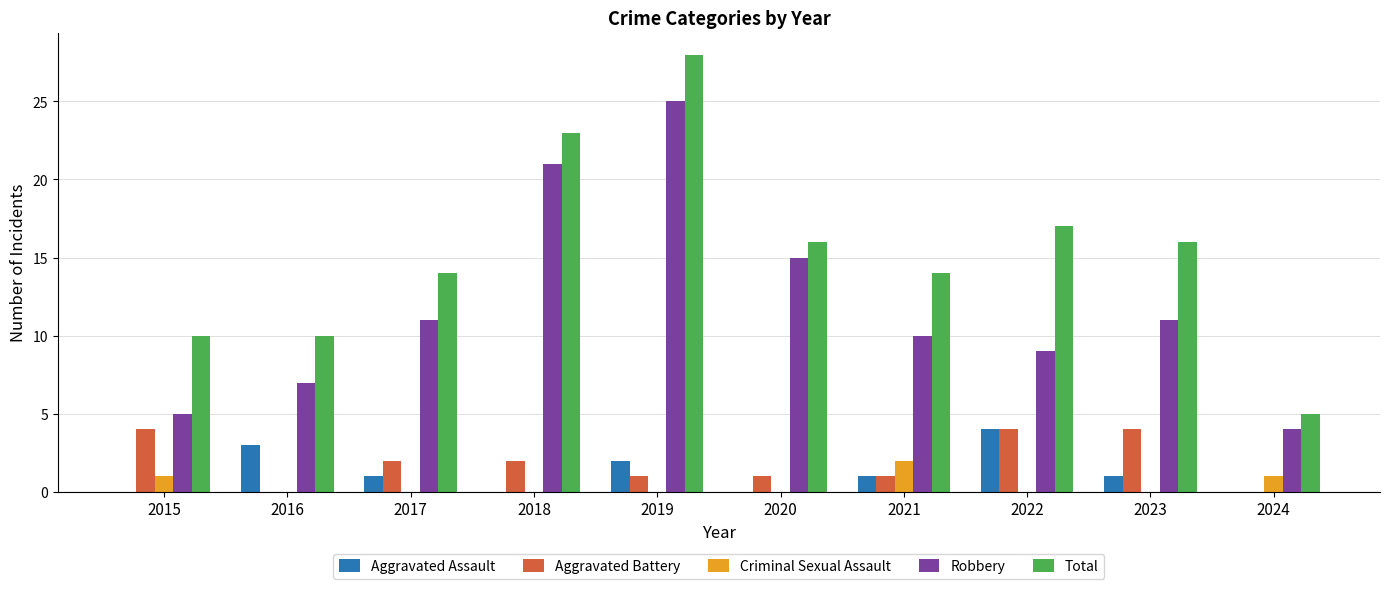

True or false: Total has a value of 16 at 2018.

False